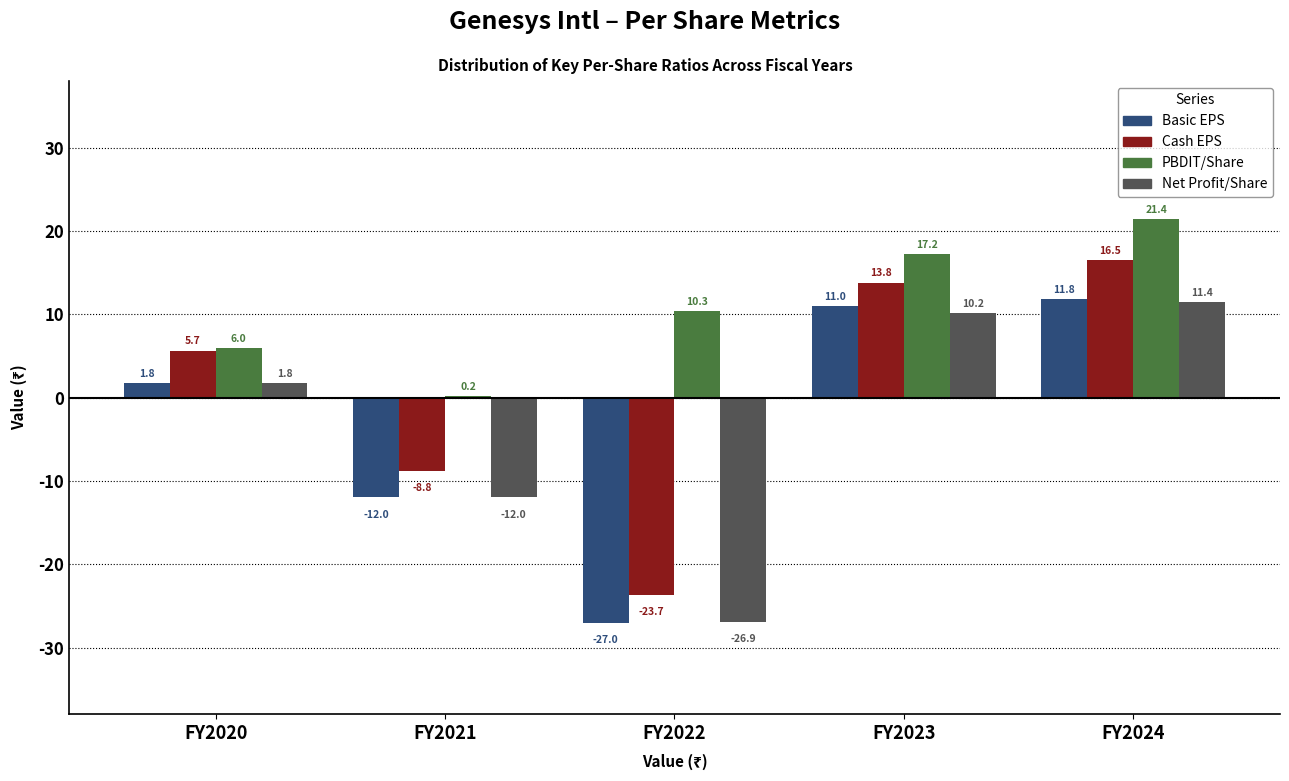

True or false: Cash EPS has a value of 10.1 at FY2020.

False